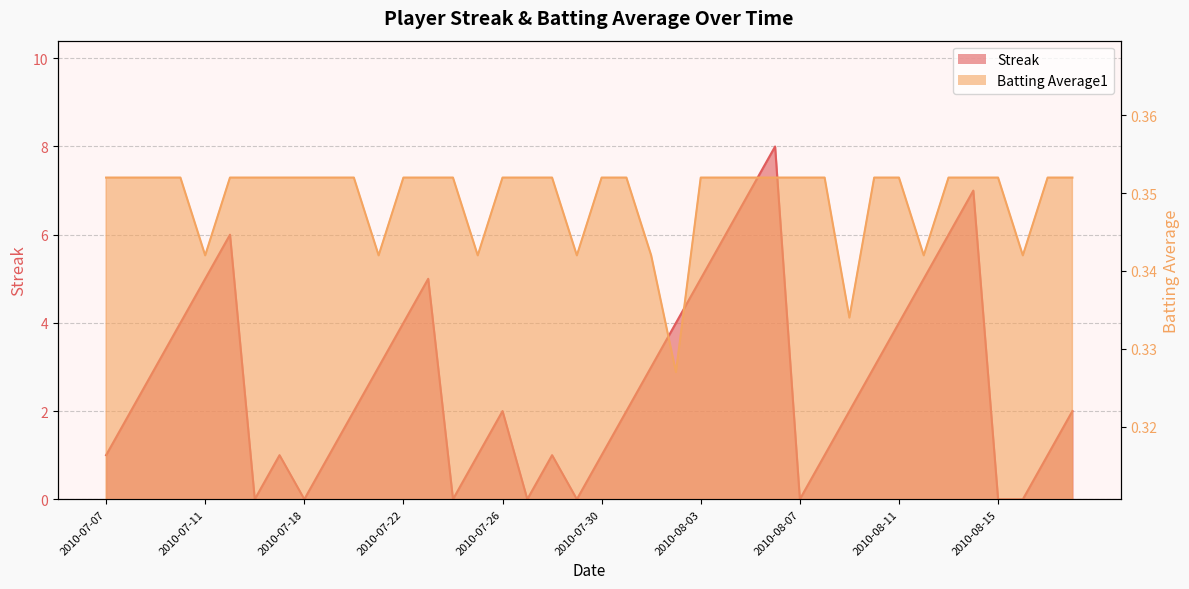

Reading right to left, list all the values displayed in this chart.

Streak: 2010-08-18=2.0	2010-08-17=1.0	2010-08-16=0.0	2010-08-15=0.0	2010-08-14=7.0	2010-08-13=6.0	2010-08-12=5.0	2010-08-11=4.0	2010-08-10=3.0	2010-08-09=2.0	2010-08-08=1.0	2010-08-07=0.0	2010-08-06=8.0	2010-08-05=7.0	2010-08-04=6.0	2010-08-03=5.0	2010-08-02=4.0	2010-08-01=3.0	2010-07-31=2.0	2010-07-30=1.0	2010-07-29=0.0	2010-07-28=1.0	2010-07-27=0.0	2010-07-26=2.0	2010-07-25=1.0	2010-07-24=0.0	2010-07-23=5.0	2010-07-22=4.0	2010-07-21=3.0	2010-07-20=2.0	2010-07-19=1.0	2010-07-18=0.0	2010-07-17=1.0	2010-07-16=0.0	2010-07-15=6.0	2010-07-11=5.0	2010-07-10=4.0	2010-07-09=3.0	2010-07-08=2.0	2010-07-07=1.0
Batting Average1: 2010-08-18=0.4	2010-08-17=0.4	2010-08-16=0.3	2010-08-15=0.4	2010-08-14=0.4	2010-08-13=0.4	2010-08-12=0.3	2010-08-11=0.4	2010-08-10=0.4	2010-08-09=0.3	2010-08-08=0.4	2010-08-07=0.4	2010-08-06=0.4	2010-08-05=0.4	2010-08-04=0.4	2010-08-03=0.4	2010-08-02=0.3	2010-08-01=0.3	2010-07-31=0.4	2010-07-30=0.4	2010-07-29=0.3	2010-07-28=0.4	2010-07-27=0.4	2010-07-26=0.4	2010-07-25=0.3	2010-07-24=0.4	2010-07-23=0.4	2010-07-22=0.4	2010-07-21=0.3	2010-07-20=0.4	2010-07-19=0.4	2010-07-18=0.4	2010-07-17=0.4	2010-07-16=0.4	2010-07-15=0.4	2010-07-11=0.3	2010-07-10=0.4	2010-07-09=0.4	2010-07-08=0.4	2010-07-07=0.4